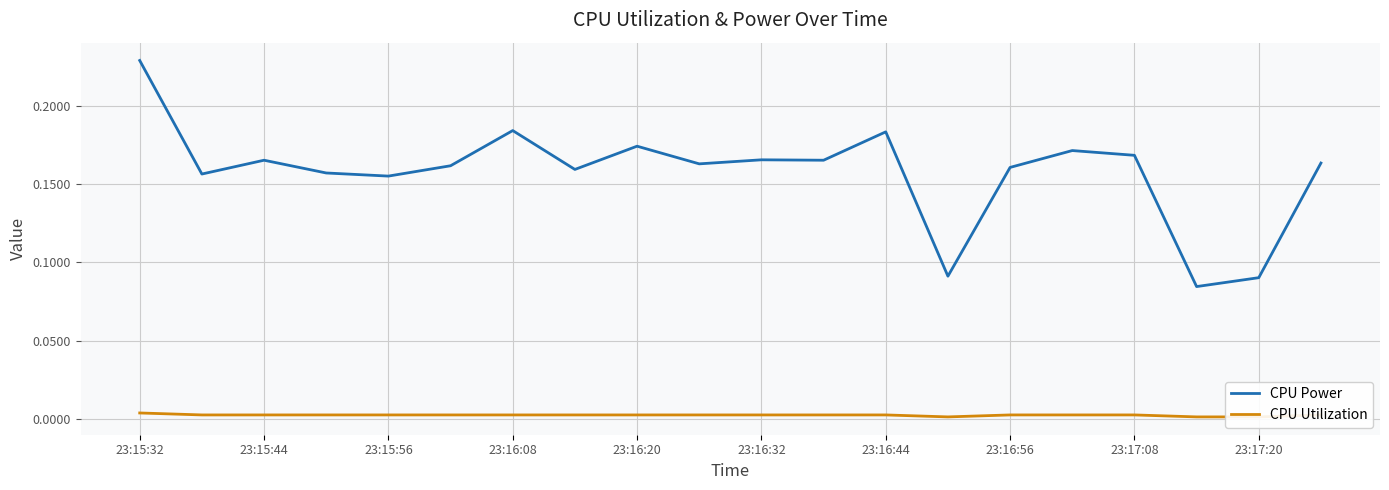

Which category has the lowest value across all series?

13